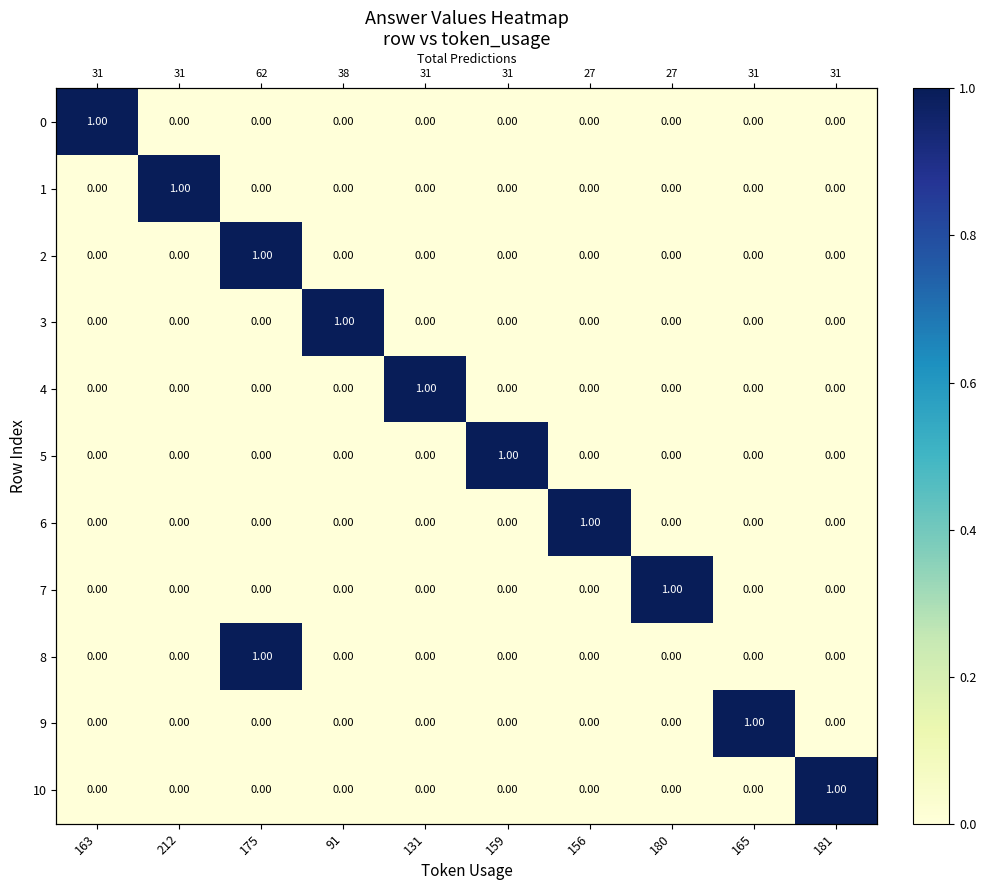

The 1 series shows -1 at 163. True or false?

False